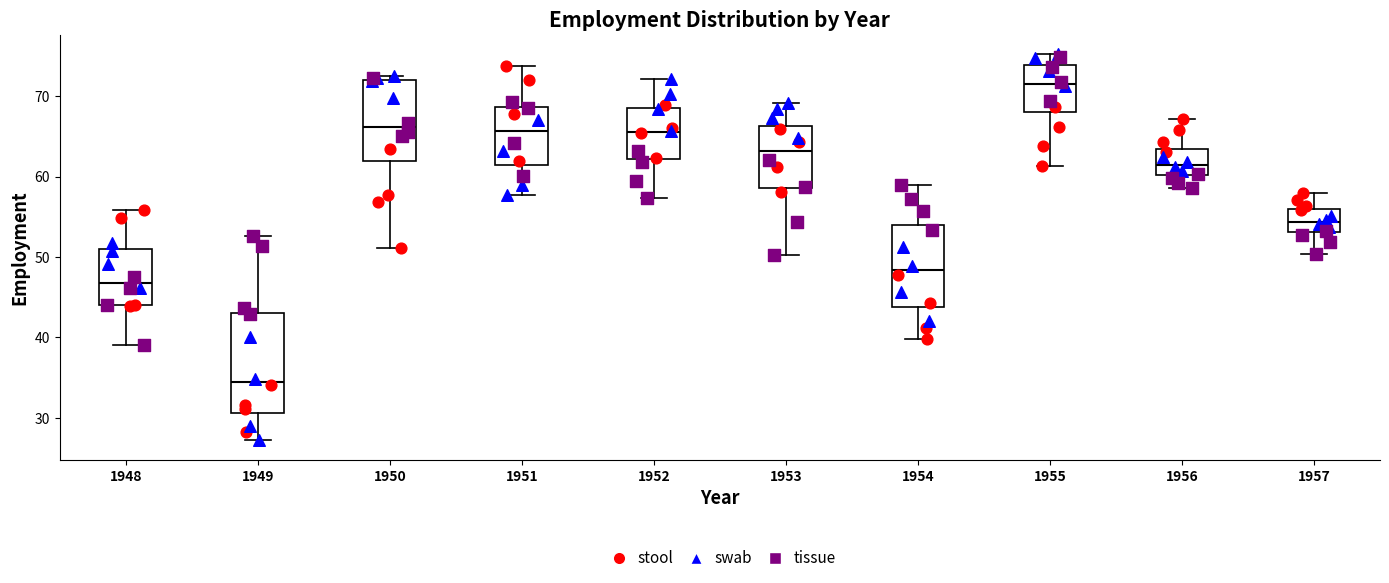

Reading left to right, transcribe this box plot: for each box, give where its median line is, the range the box spans, and where its two whiskers end, as read against the y-axis. The values are not printed on the chart, so give them approximately, as read against the axis.

1948: median 47, box 44 to 51, whiskers 39 to 56
1949: median 34, box 31 to 43, whiskers 27 to 53
1950: median 66, box 62 to 72, whiskers 51 to 73
1951: median 66, box 61 to 69, whiskers 58 to 74
1952: median 66, box 62 to 69, whiskers 57 to 72
1953: median 63, box 59 to 66, whiskers 50 to 69
1954: median 48, box 44 to 54, whiskers 40 to 59
1955: median 72, box 68 to 74, whiskers 61 to 75
1956: median 62, box 60 to 63, whiskers 59 to 67
1957: median 54, box 53 to 56, whiskers 50 to 58